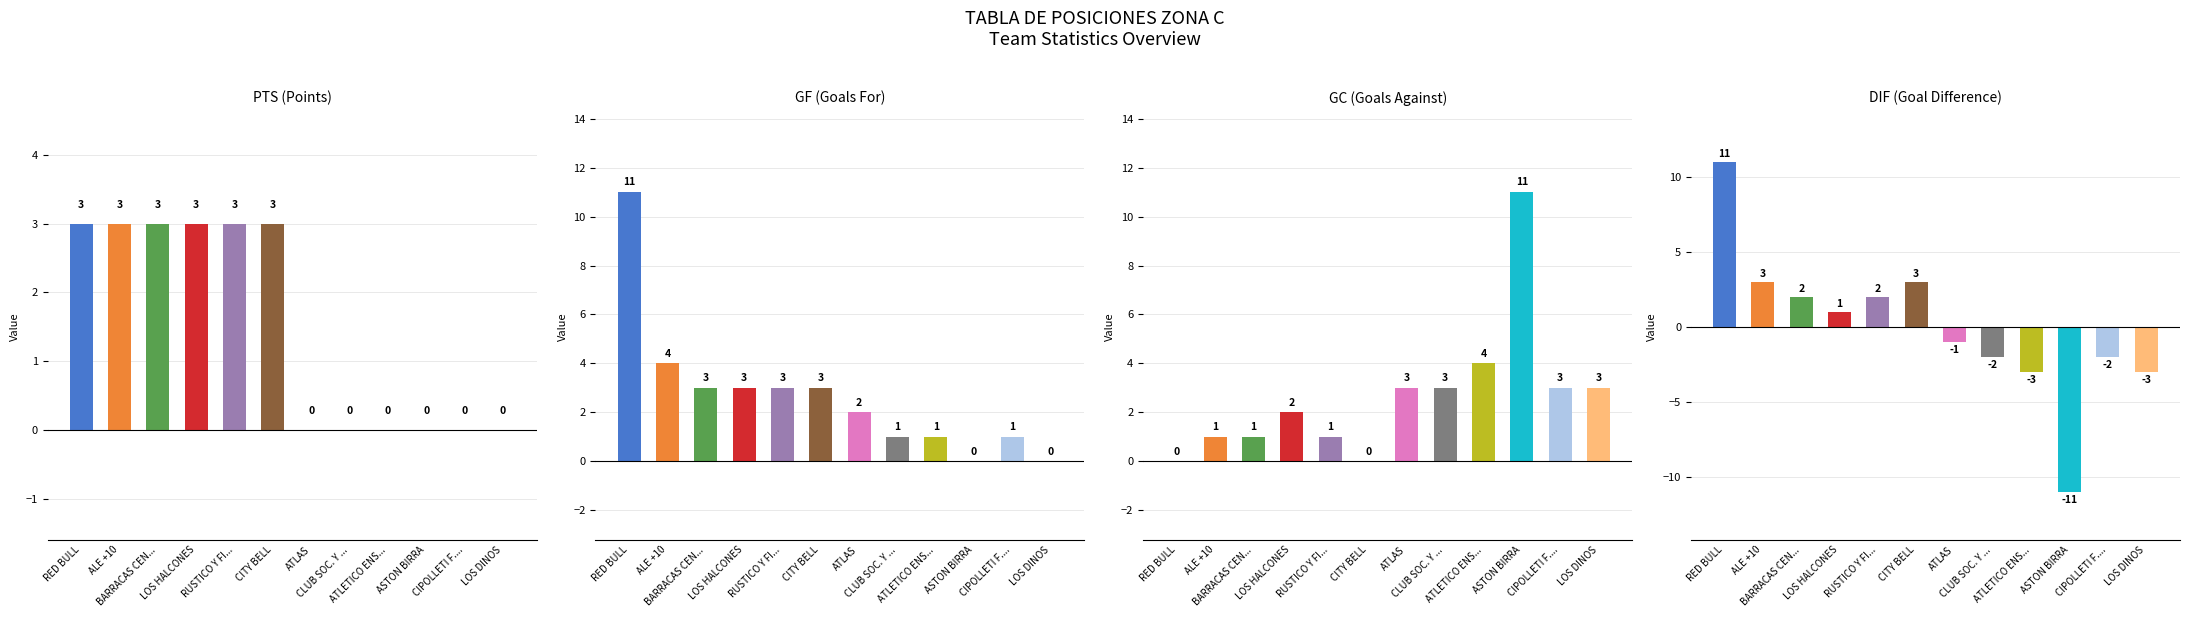

Is the value of PTS (Points) at ALE +10 greater than the value of GC (Goals Against) at ALE +10?

Yes